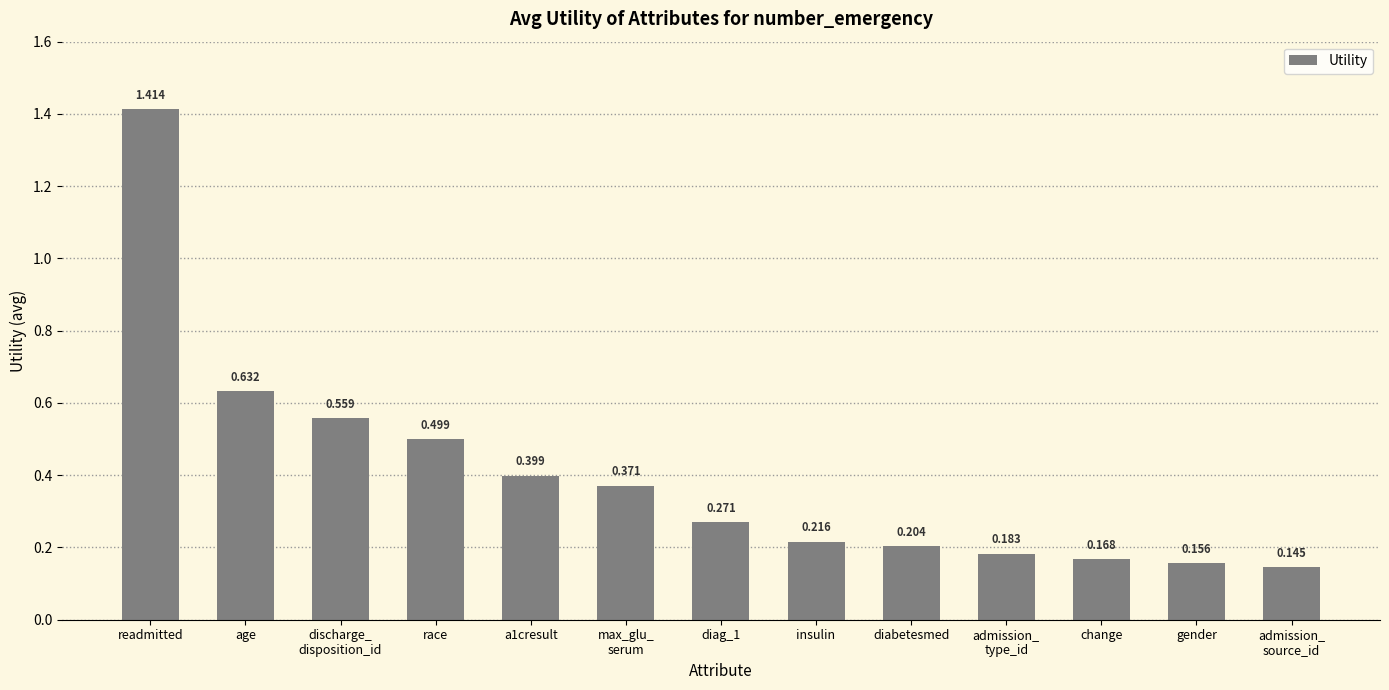

The chart shows a value of 0.4 at a1cresult. True or false?

True